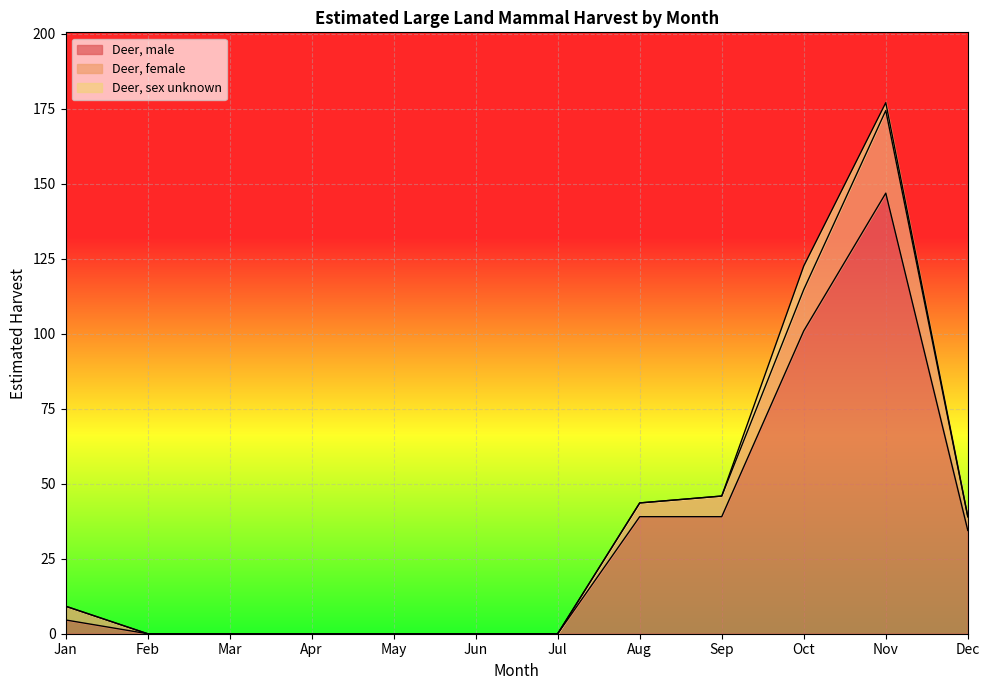

At which category is the sum across all series the highest?

Nov